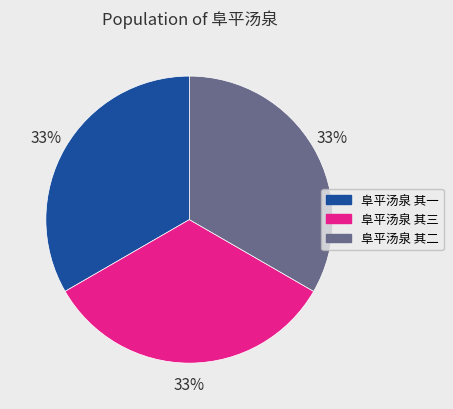

Does any single category account for the majority?

No